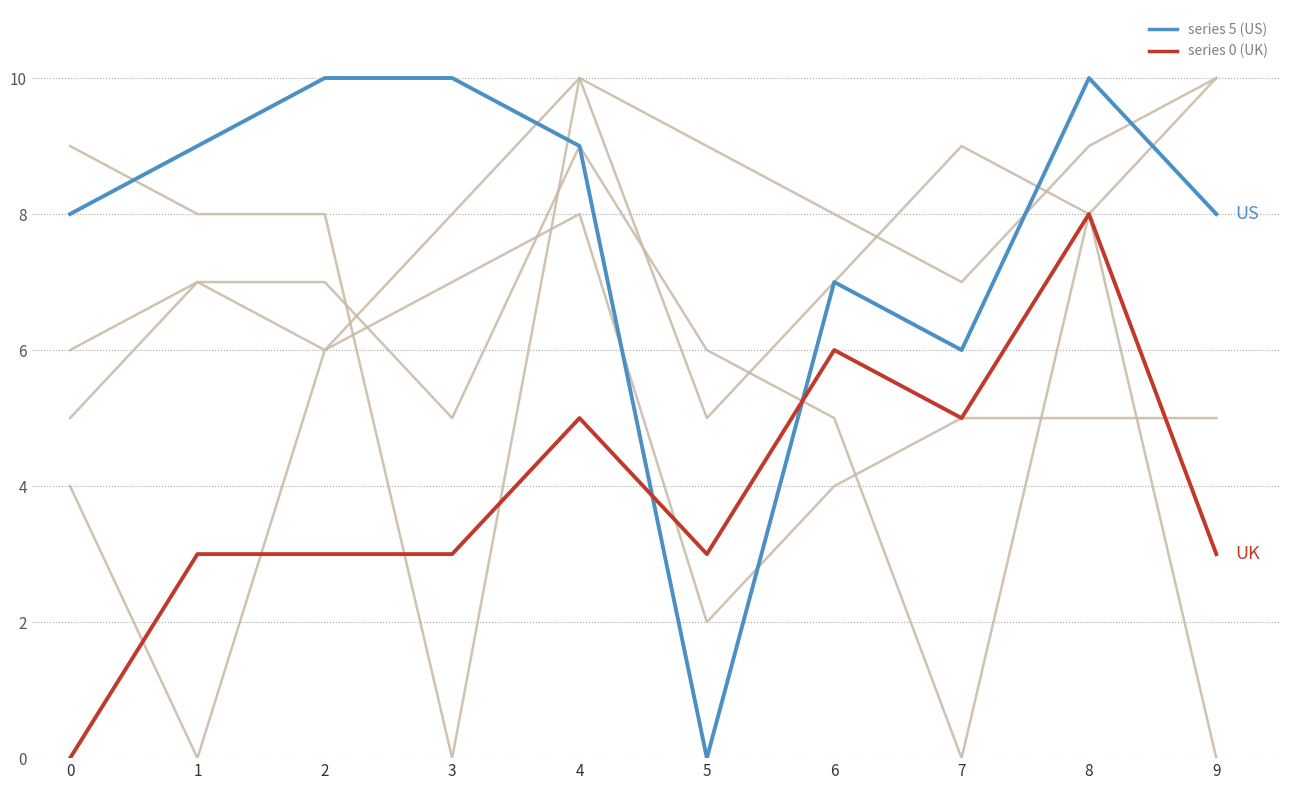

How many lines are shown in the chart?

6